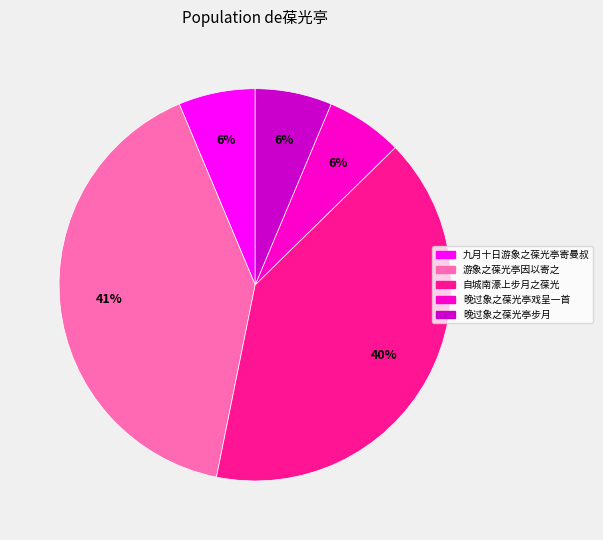

To the nearest percent, what is the average slice percentage?

20%